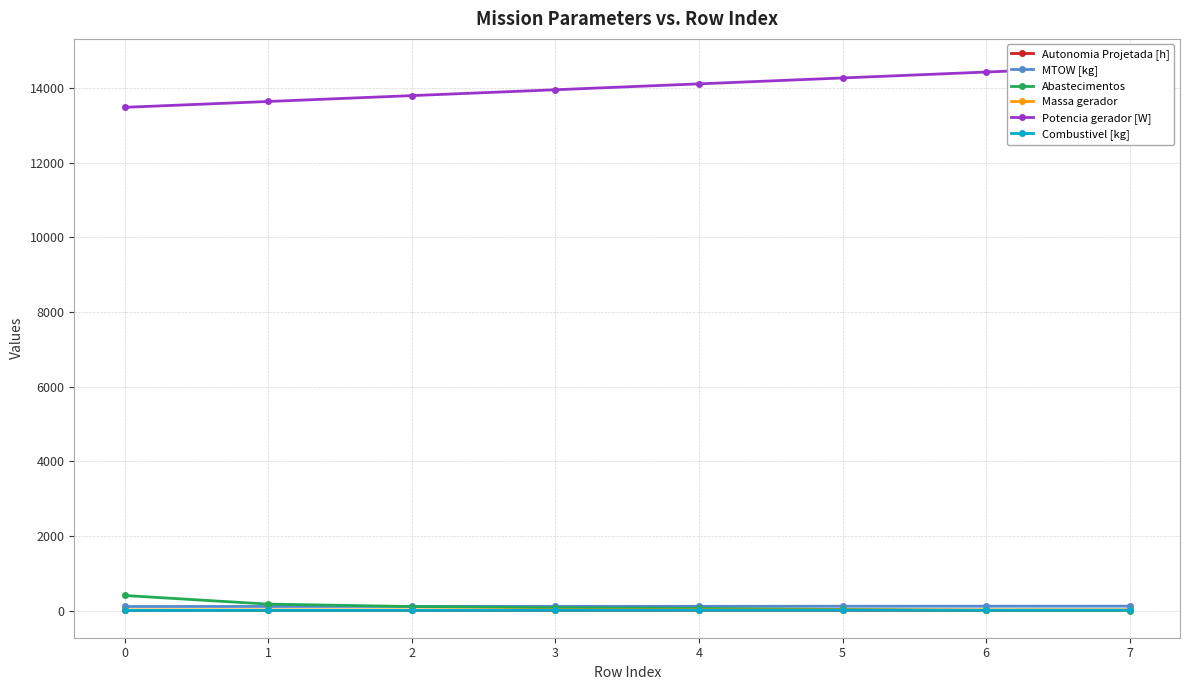

Reading left to right, list all the values displayed in this chart.

Autonomia Projetada [h]: 0=0.2	1=0.3	2=0.5	3=0.6	4=0.8	5=0.9	6=1.1	7=1.2
MTOW [kg]: 0=107.4	1=108.7	2=110.0	3=111.2	4=112.5	5=113.8	6=115.1	7=116.4
Abastecimentos: 0=402.0	1=171.0	2=106.0	3=74.0	4=56.0	5=28.0	6=2.0	7=0.0
Massa gerador: 0=14.8	1=15.0	2=15.3	3=15.6	4=15.9	5=16.1	6=16.4	7=16.7
Potencia gerador [W]: 0=13481.7	1=13638.3	2=13795.2	3=13952.5	4=14110.2	5=14268.4	6=14427.0	7=14586.0
Combustivel [kg]: 0=1.0	1=2.0	2=3.0	3=4.0	4=5.0	5=6.0	6=7.0	7=8.0